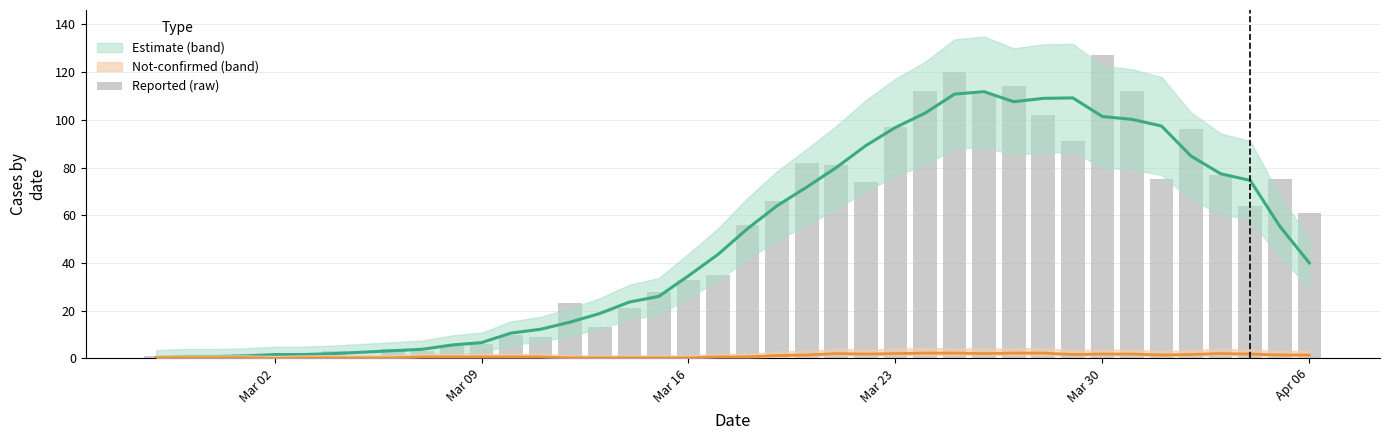

What is the greatest value displayed?

127.0